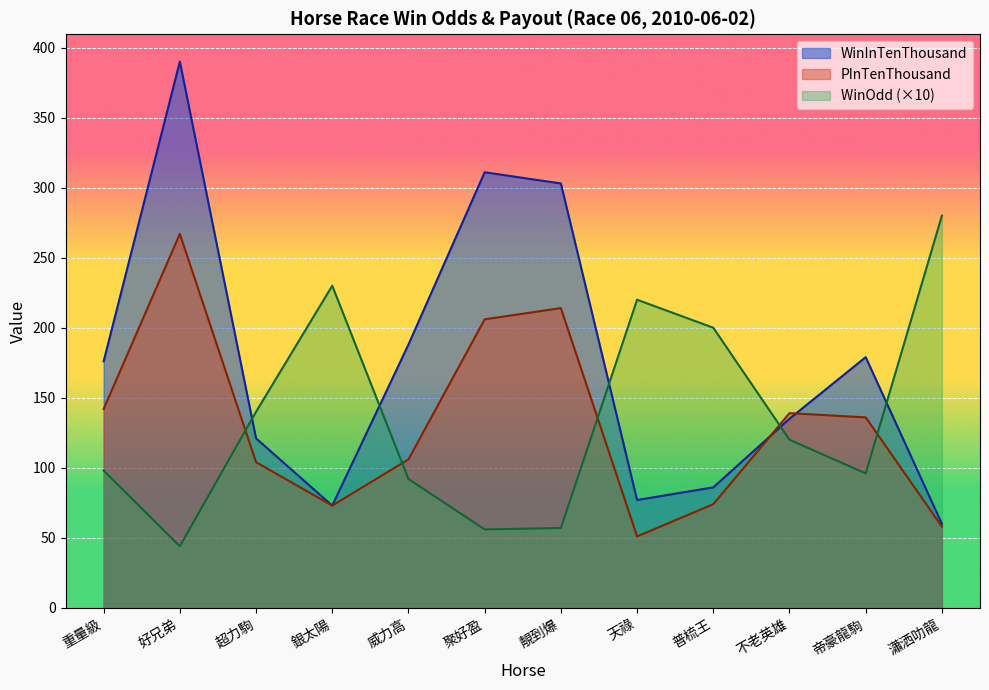

Rank the series by their maximum value, from lowest to highest.

PInTenThousand, WinOdd (×10), WinInTenThousand